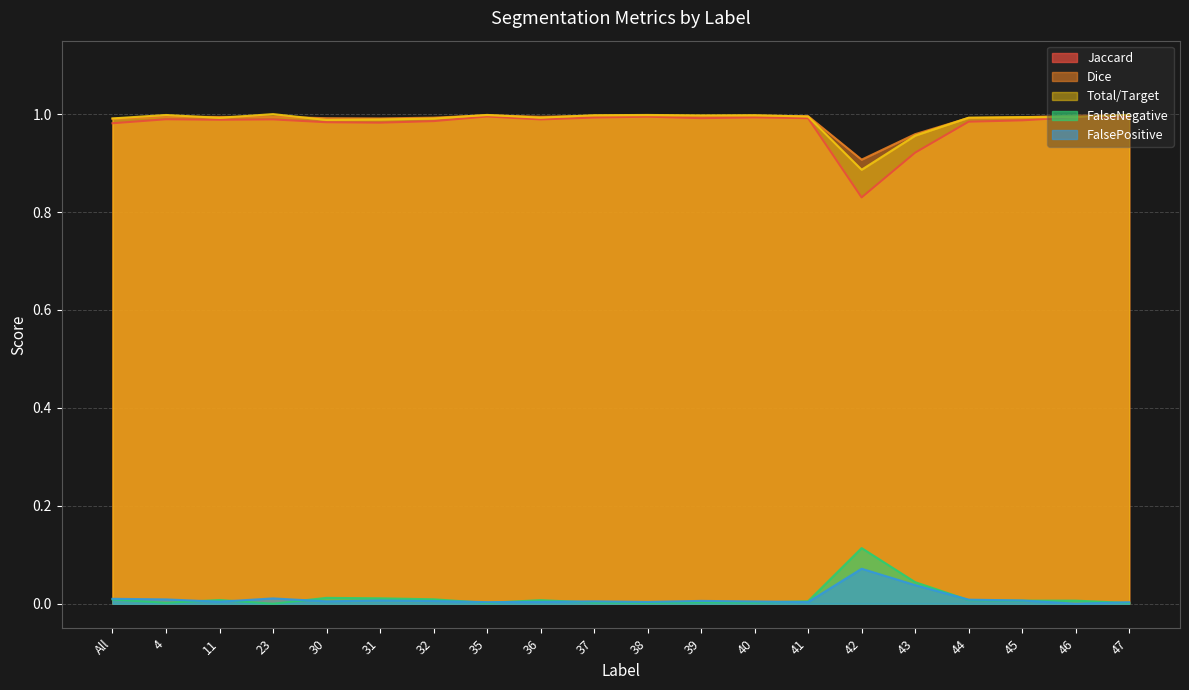

Rank the categories by FalseNegative value from highest to lowest.

42, 43, 30, 31, 32, All, 11, 44, 36, 46, 45, 41, 39, 37, 40, 4, 38, 35, 47, 23